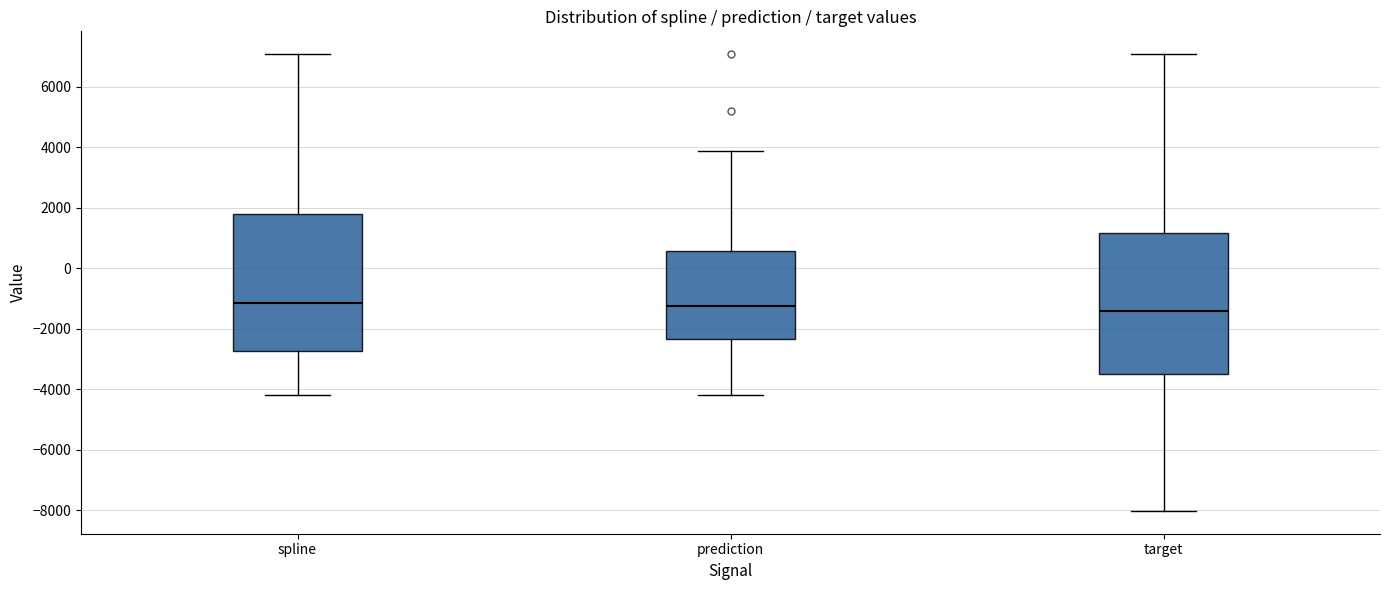

Reading left to right, transcribe this box plot: for each box, give where its median line is, the range the box spans, and where its two whiskers end, as read against the y-axis. The values are not printed on the chart, so give them approximately, as read against the axis.

spline: median -1200, box -2800 to 1800, whiskers -4200 to 7000
prediction: median -1200, box -2400 to 600, whiskers -4200 to 3800
target: median -1400, box -3400 to 1200, whiskers -8000 to 7000